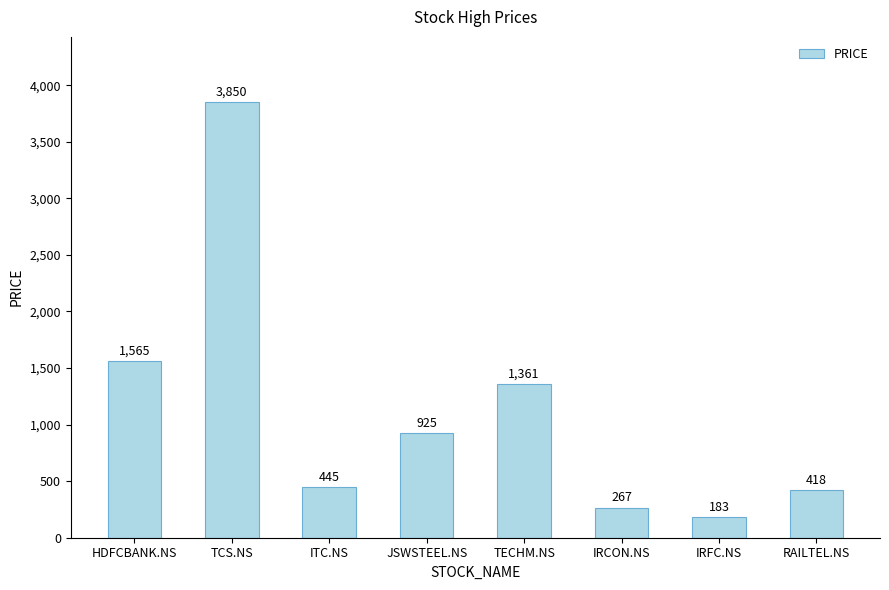

Reading left to right, transcribe all the data shown in this chart.

HDFCBANK.NS=1565	TCS.NS=3850	ITC.NS=445	JSWSTEEL.NS=925	TECHM.NS=1361	IRCON.NS=267	IRFC.NS=183	RAILTEL.NS=418